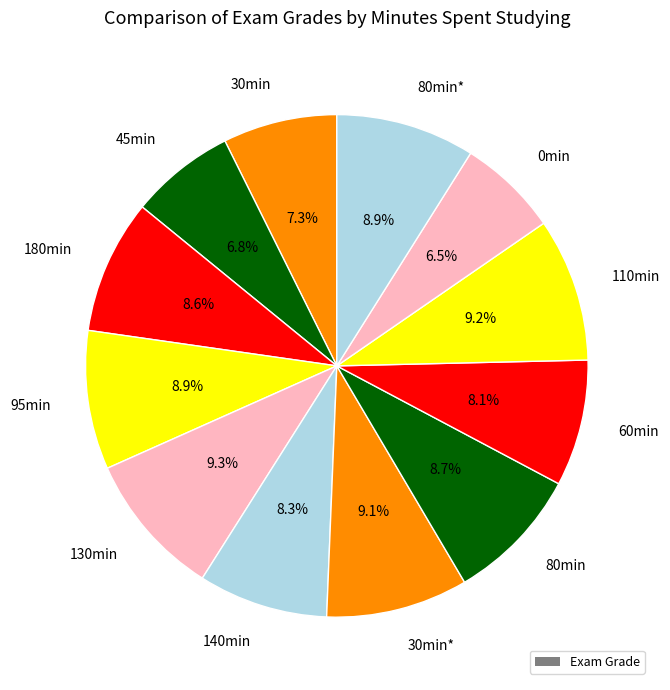

What is the total percentage of 130min and 140min?

17.7%